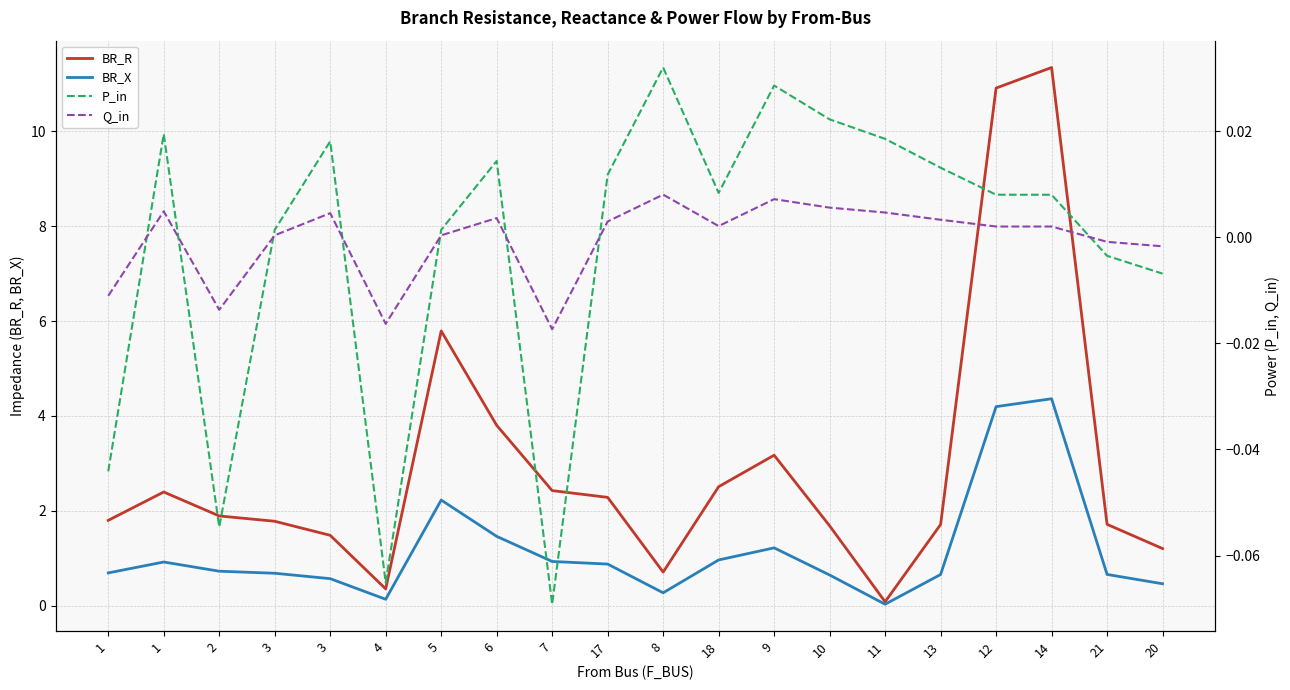

Where is BR_R nearest to the value 5?

5